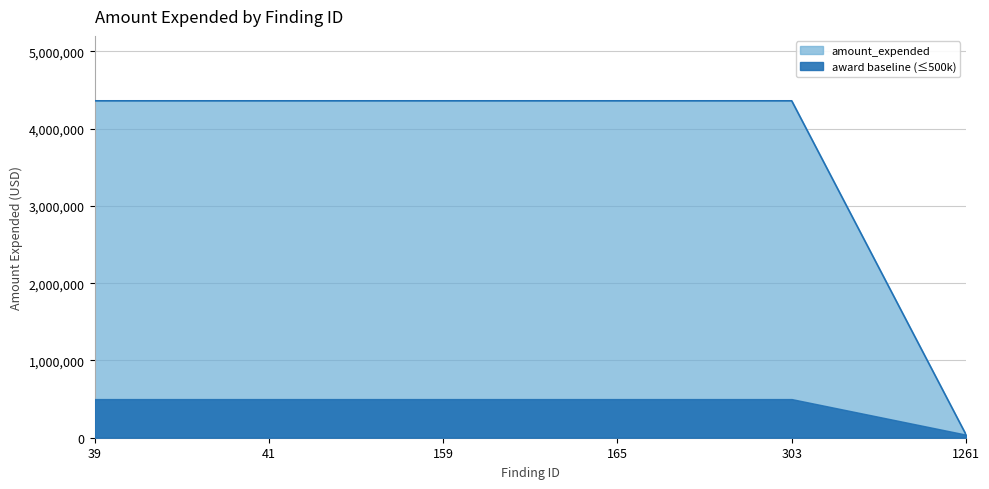

What is the maximum value shown in the chart?

4359712